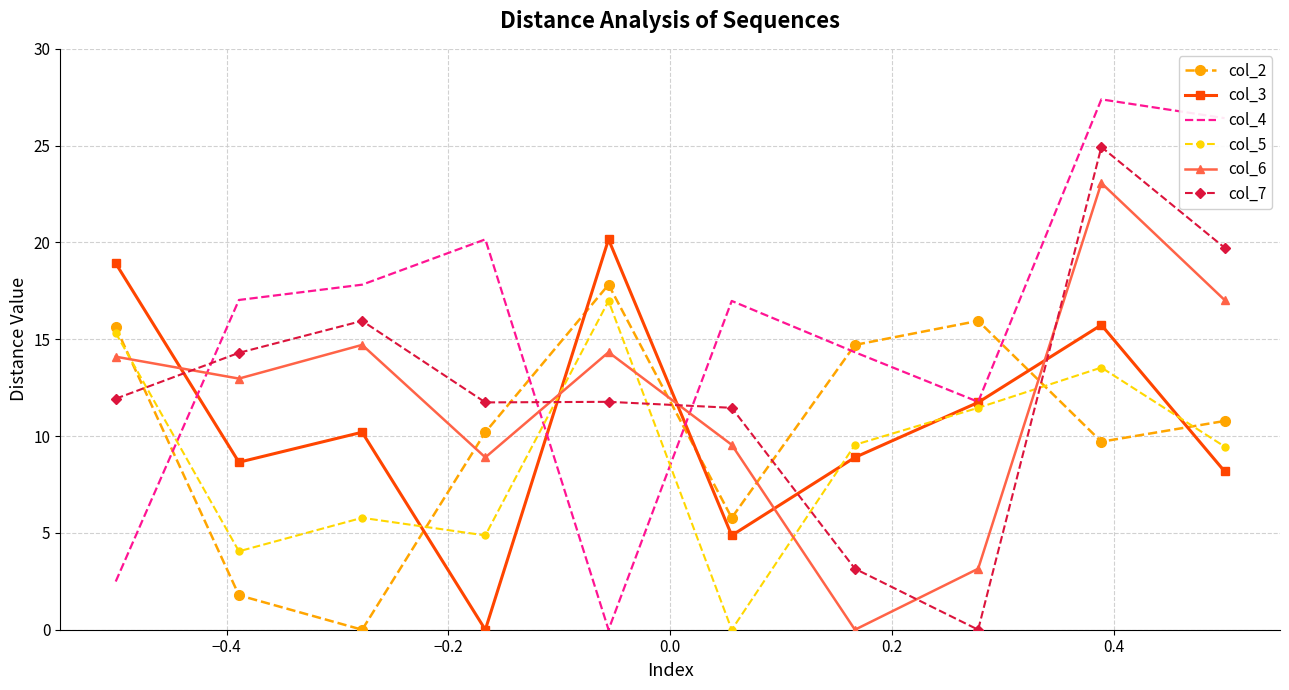

After their last crossing, which series has the higher values: col_2 or col_3?

col_2